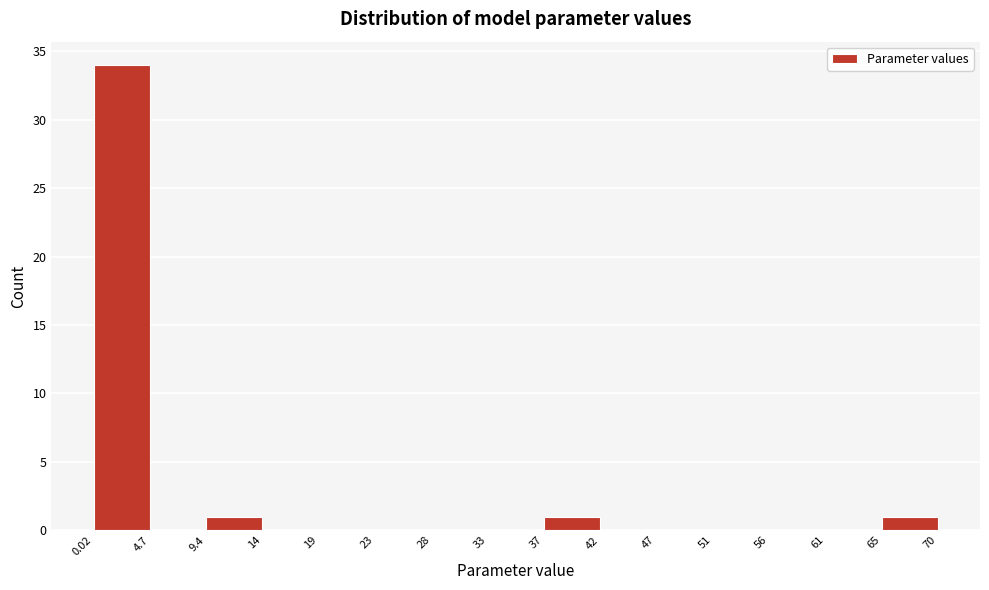

Reading left to right, list every bar in this chart as the range it spans on the x-axis followed by its height. The values are not printed on the chart, so give them approximately, as read against the axis.

0.02 to 4.7: 34
4.7 to 9.4: 0
9.4 to 14: 1
14 to 19: 0
19 to 23: 0
23 to 28: 0
28 to 33: 0
33 to 37: 0
37 to 42: 1
42 to 47: 0
47 to 51: 0
51 to 56: 0
56 to 61: 0
61 to 65: 0
65 to 70: 1